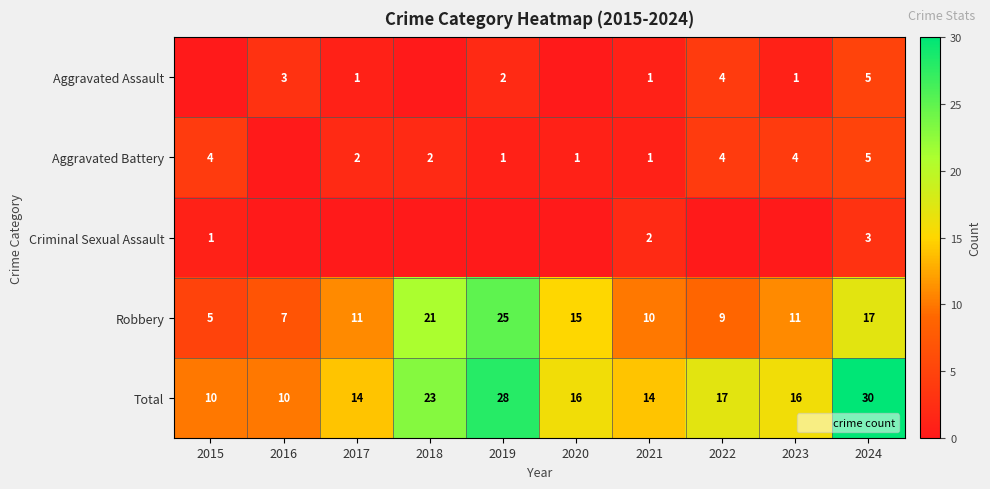

Where is Aggravated Battery nearest to the value 2?

2017